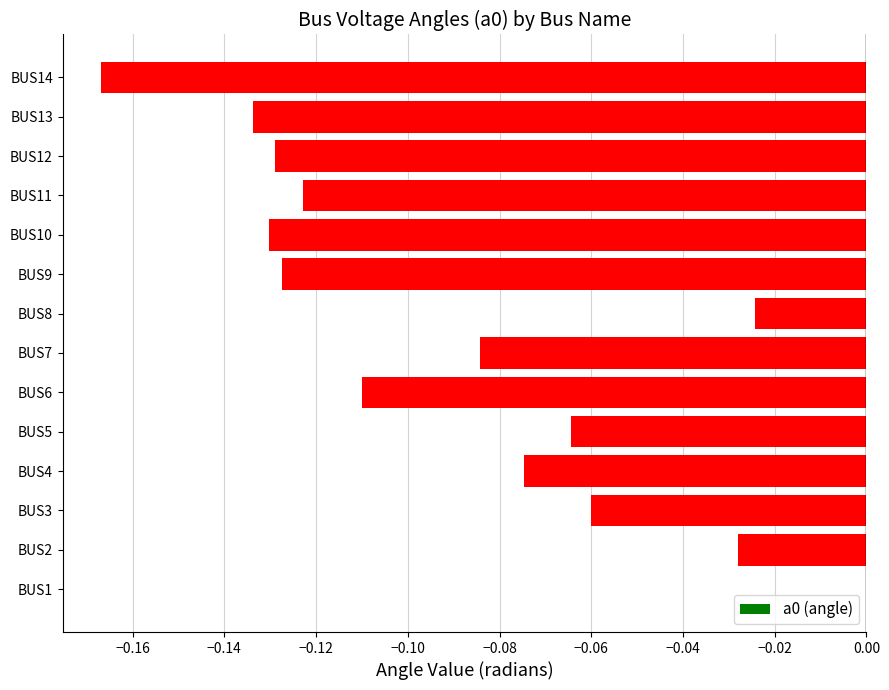

Which category has the highest value across all series?

BUS1